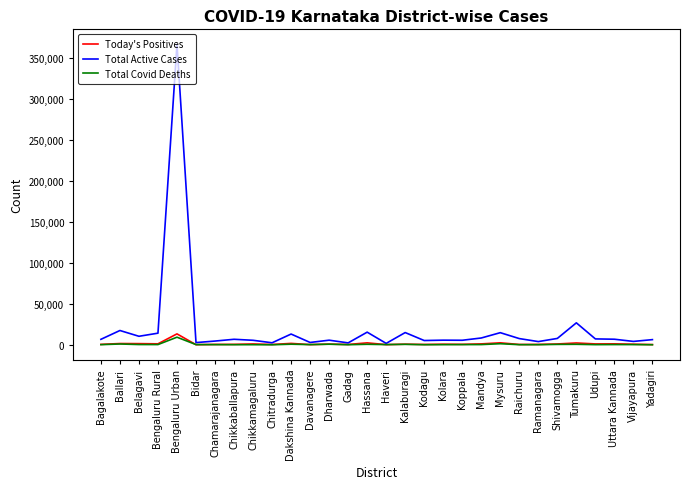

Which series has the largest total across all categories?

Total Active Cases